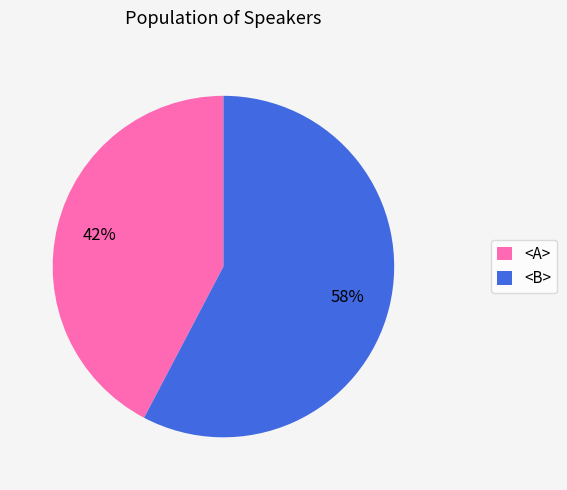

Rank the categories by value from highest to lowest.

<B>, <A>